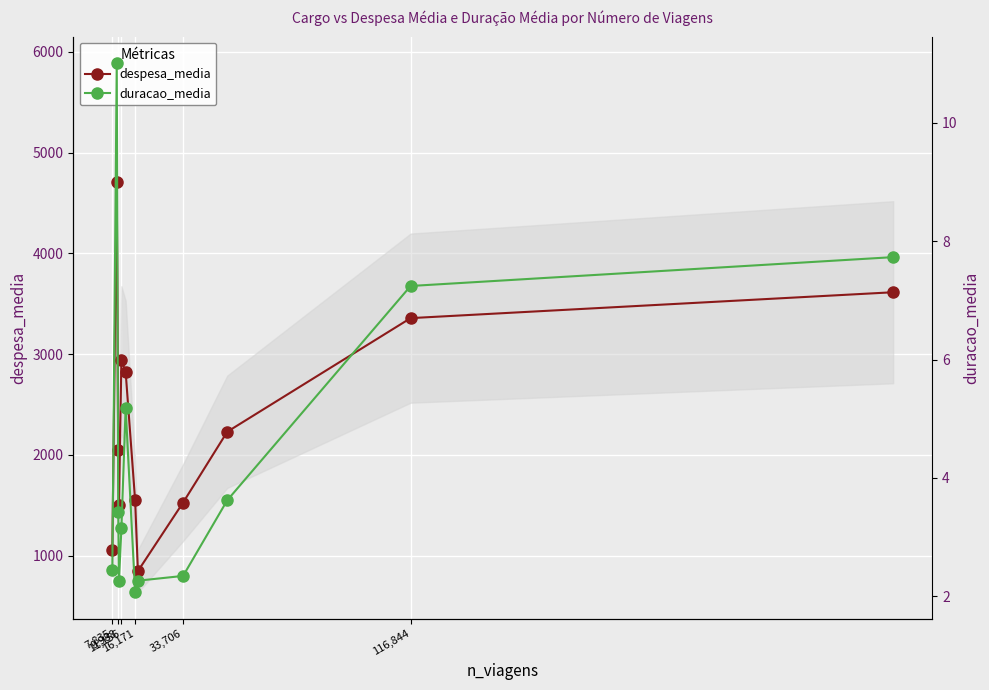

True or false: duracao_media has more than 2 interior local peaks.

False